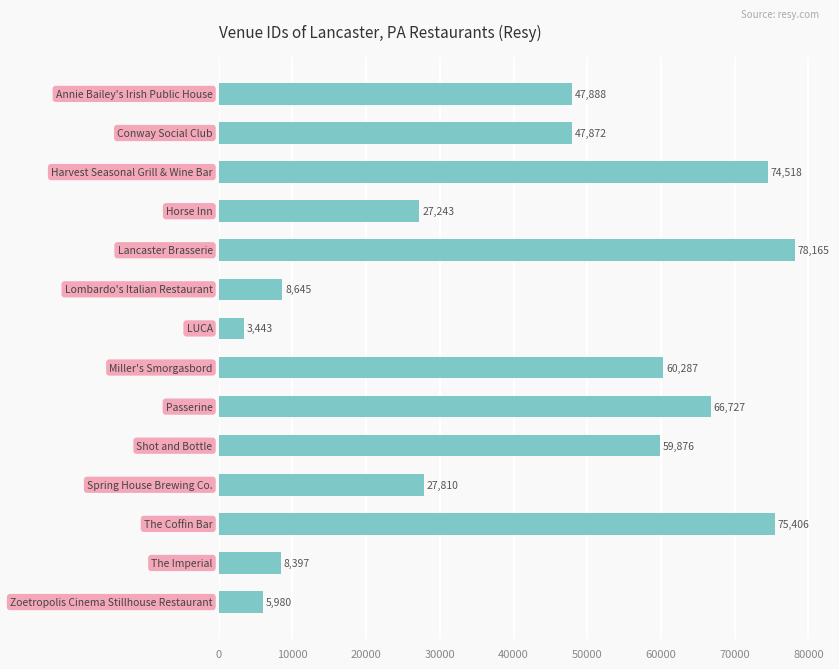

Count the number of data series in this chart.

1